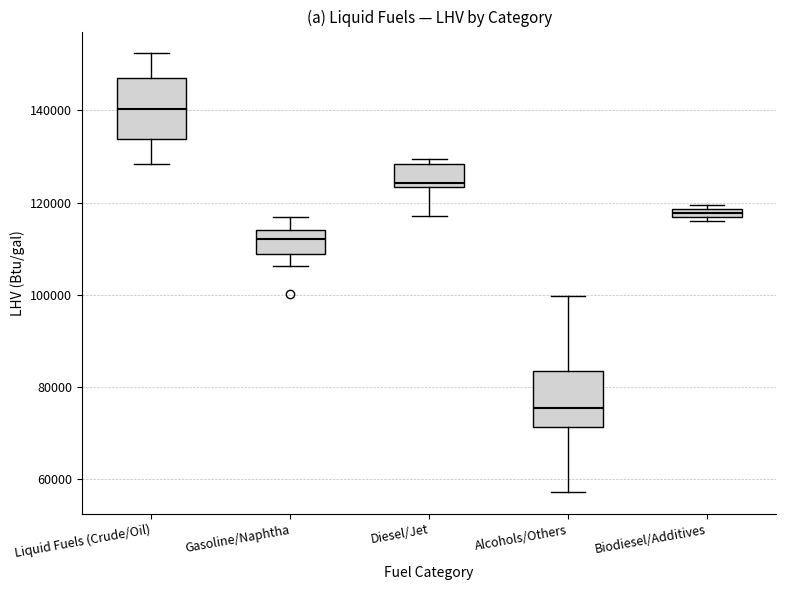

Which box has the highest median line?

Liquid Fuels (Crude/Oil)